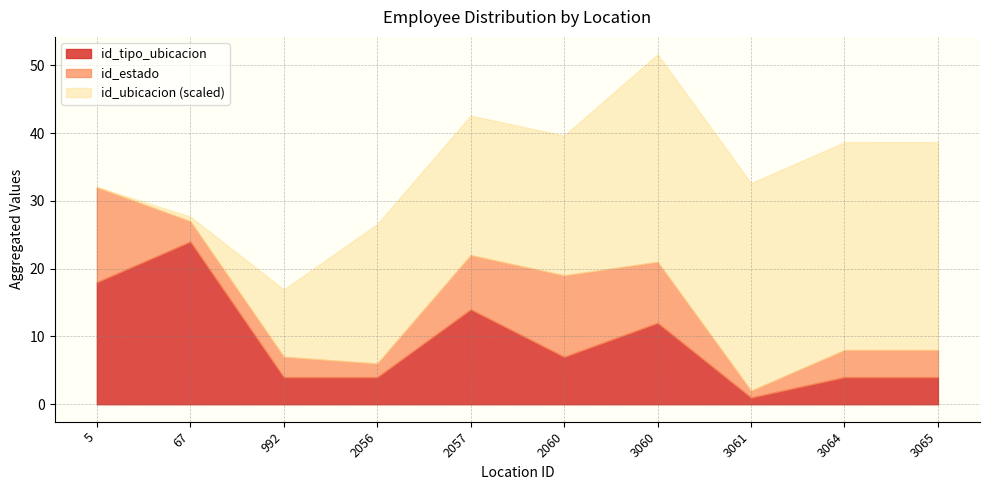

Which series has the widest spread of values?

id_ubicacion